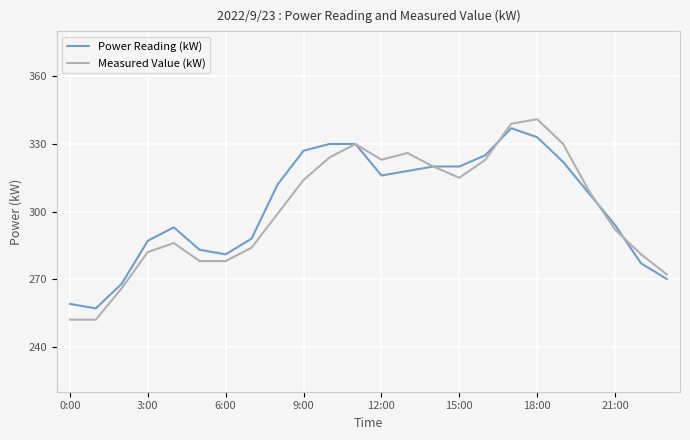

What is the lowest value of the Power Reading (kW) series?

257